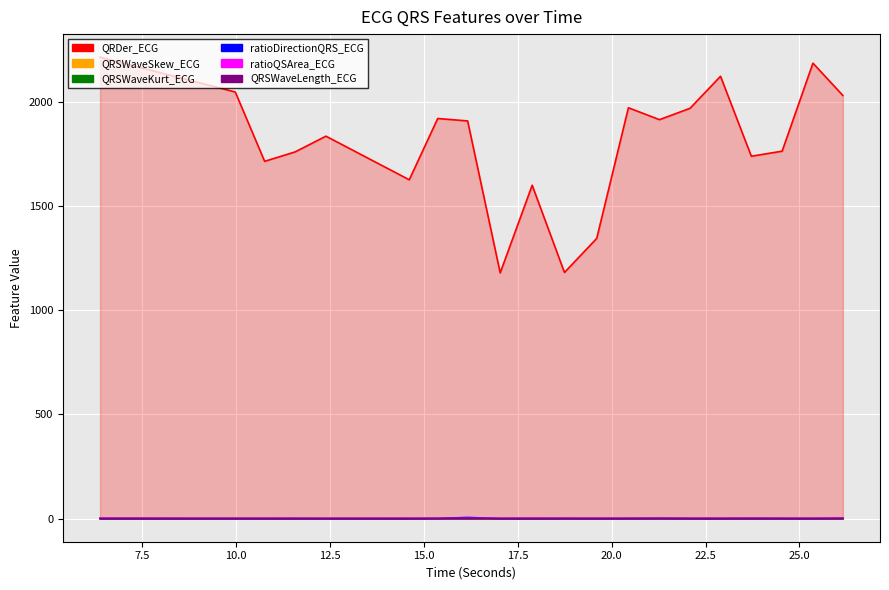

Where is QRDer_ECG nearest to the value 1696?

10.7578125